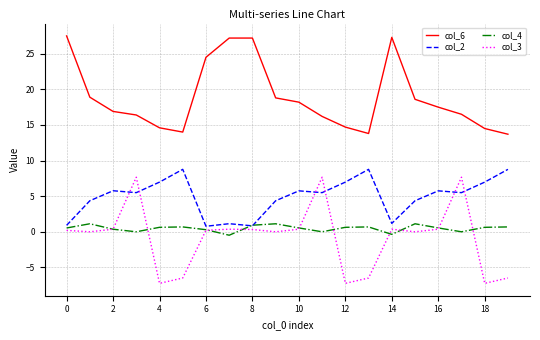

After their last crossing, which series has the higher values: col_2 or col_4?

col_2